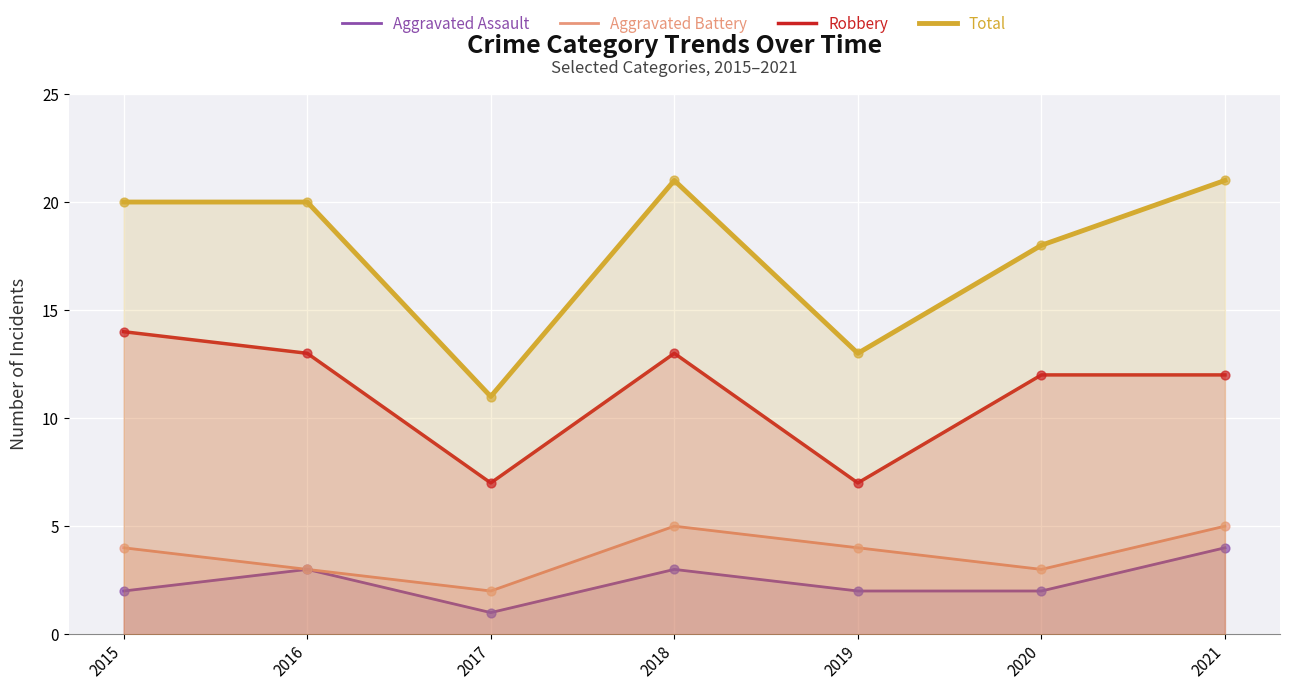

Which series contains the lowest Y value?

Aggravated Assault